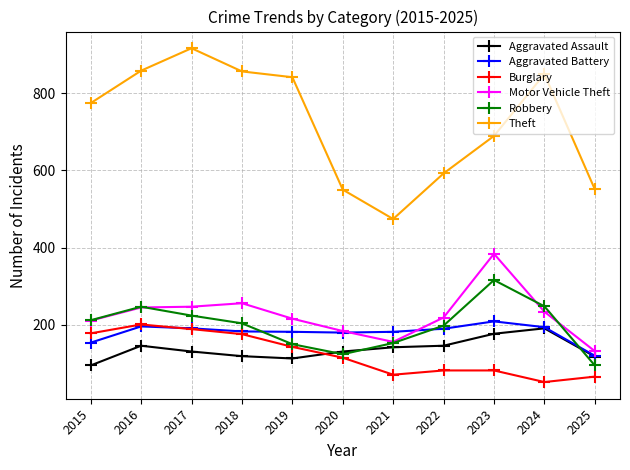

What is the difference between the Aggravated Assault values at 2015 and 2019?

18